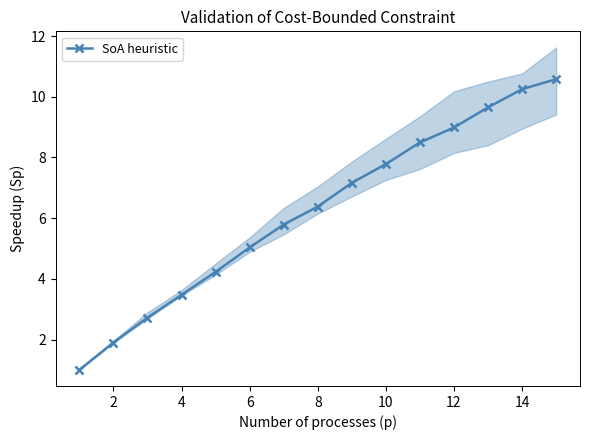

True or false: SoA heuristic has more than 1 interior local peaks.

False